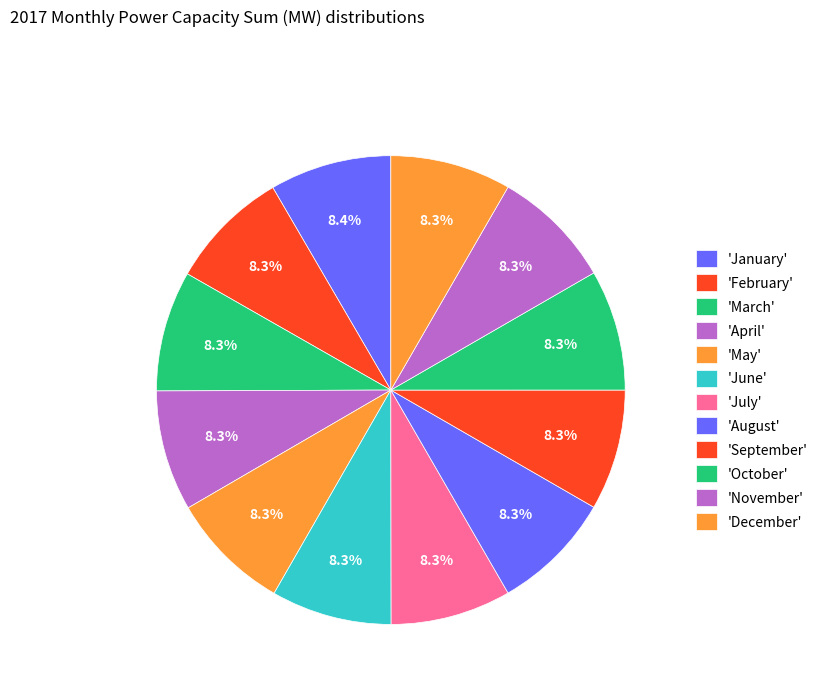

How many segments does this pie chart have?

12